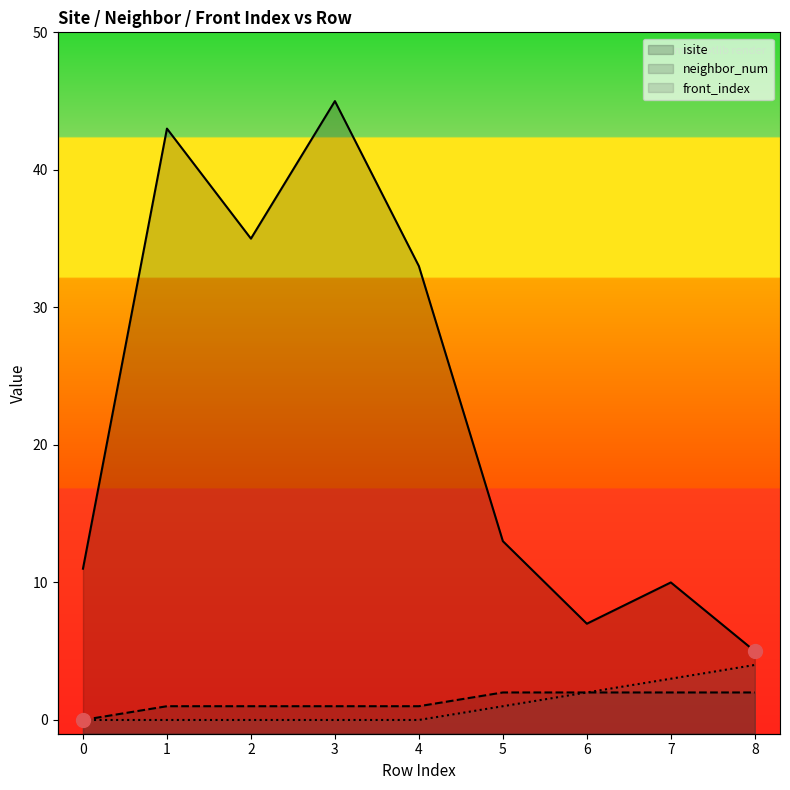

What is the difference between the isite values at 5 and 3?

32